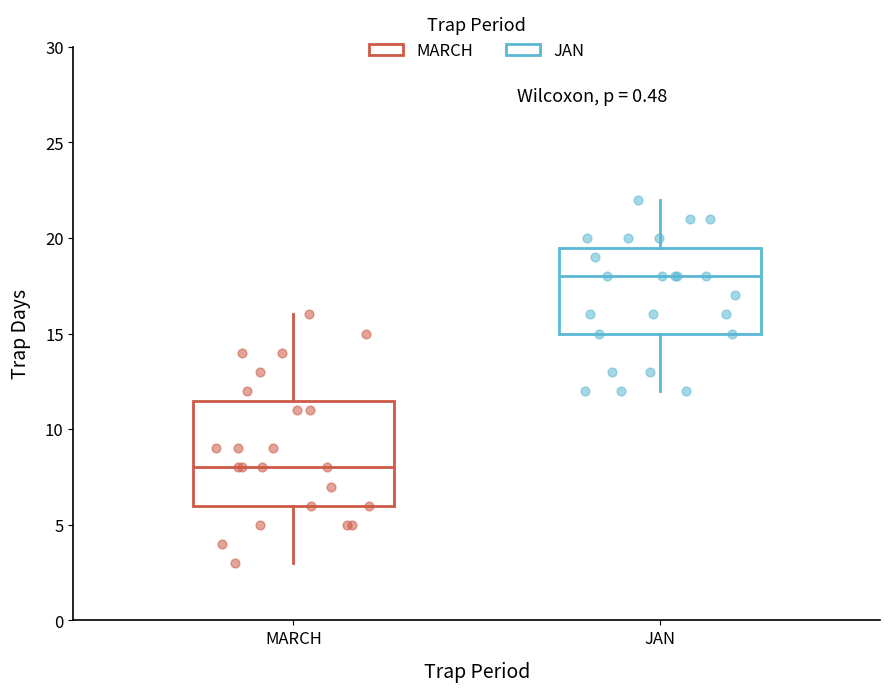

Where does the lower whisker of the box for JAN end on the y-axis? The values are not printed on the chart, so give them approximately, as read against the axis.

12.0